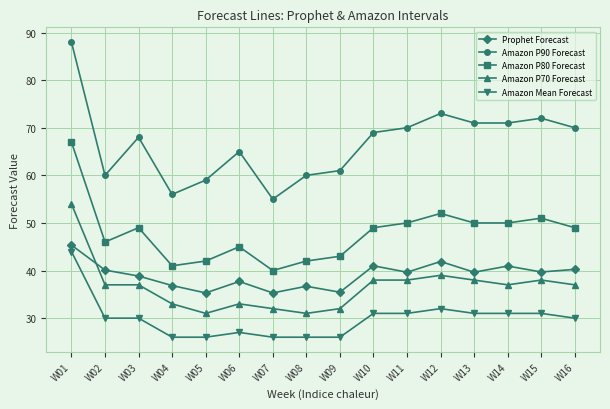

Which category has the highest value in the Amazon P70 Forecast series?

W01